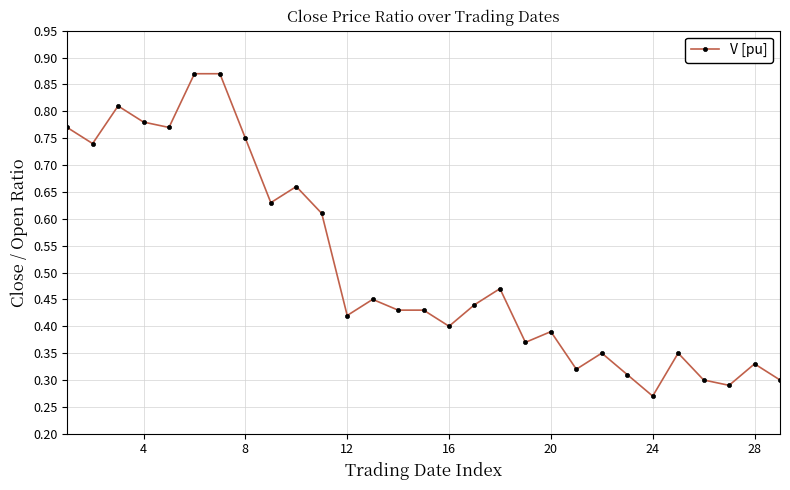

How many values are between 0 and 1?

29